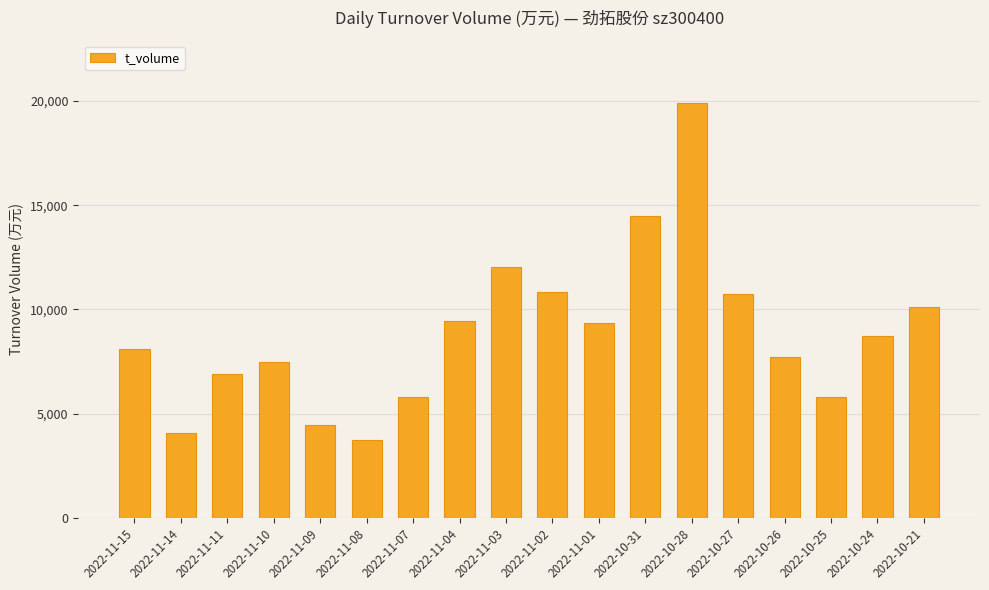

What is the change in value from 2022-11-04 to 2022-10-31?

+5024